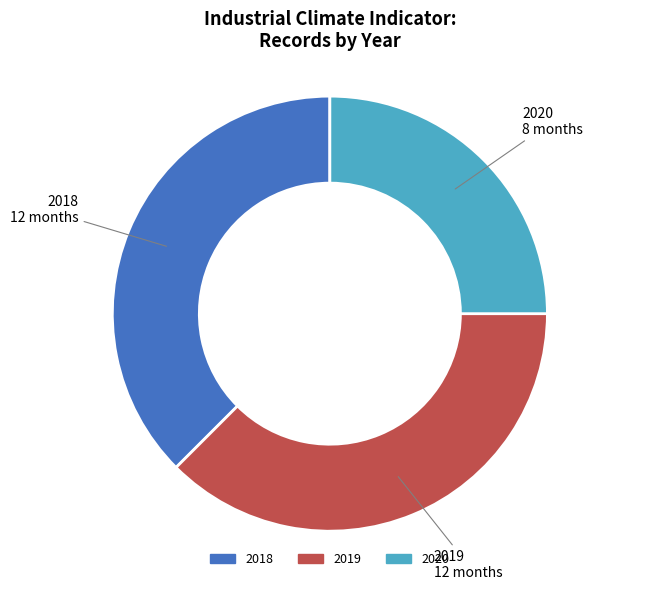

Is the sum of 2018 and 2020 greater than half?

Yes